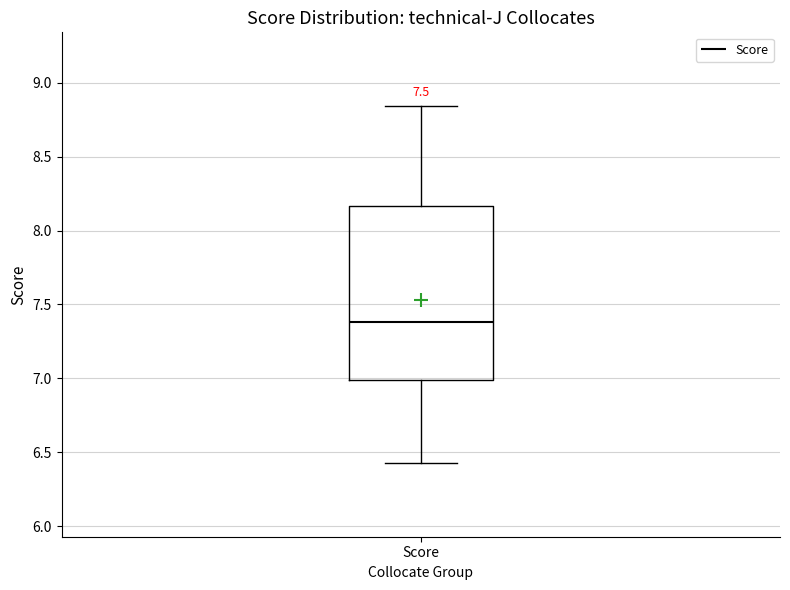

Where does the upper whisker of the box for Score end on the y-axis? The values are not printed on the chart, so give them approximately, as read against the axis.

8.85